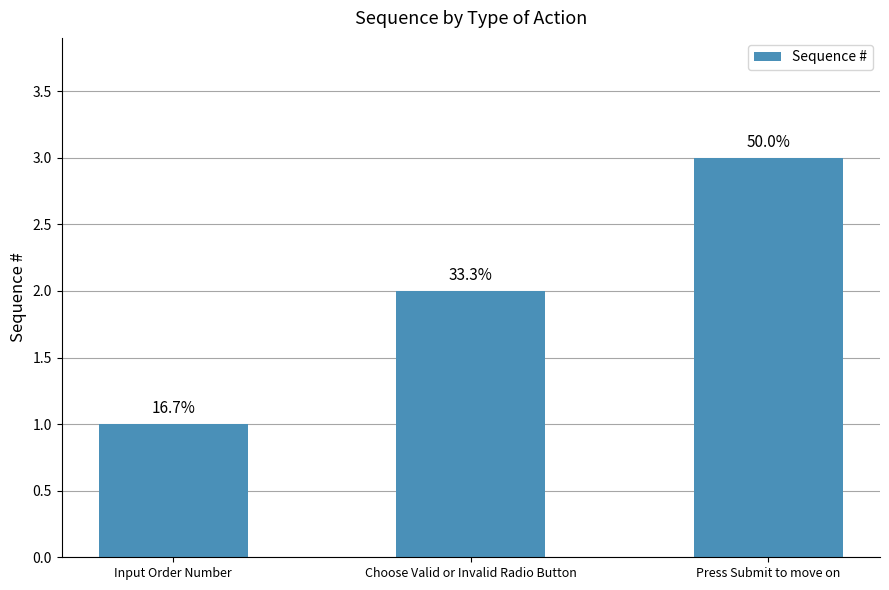

Are the bars horizontal?

No